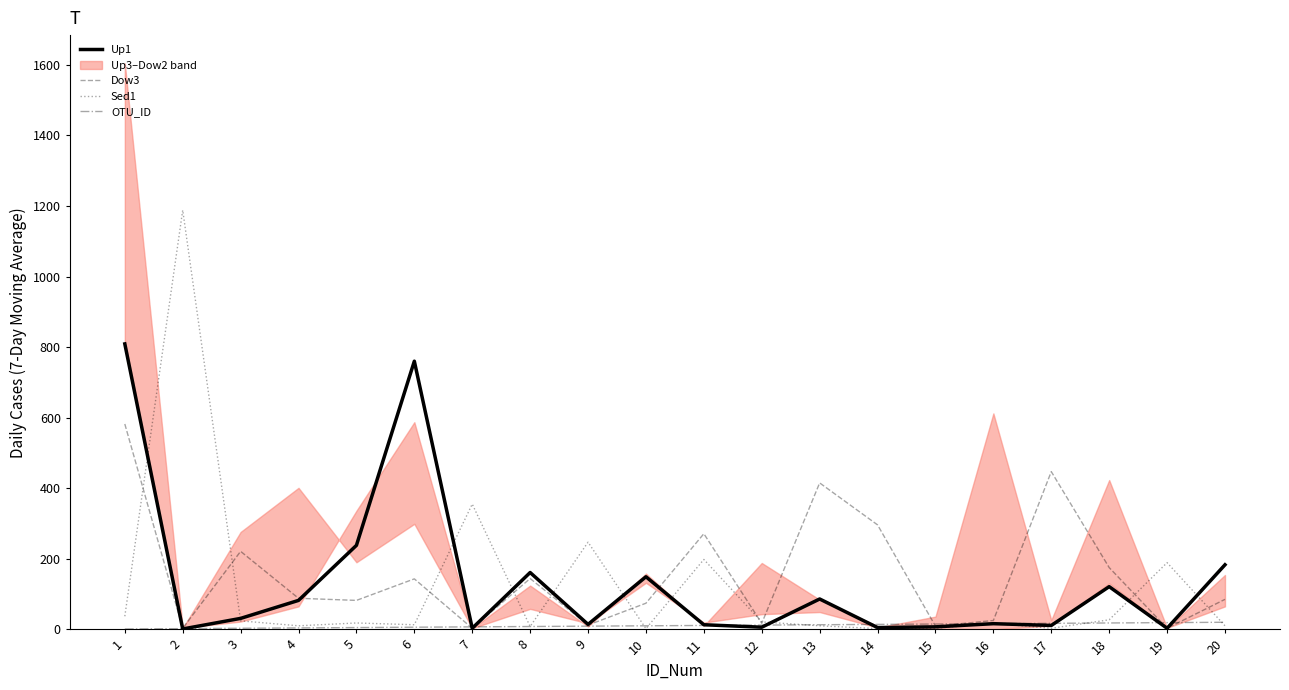

What is the approximate value of Dow3 at 2?

3